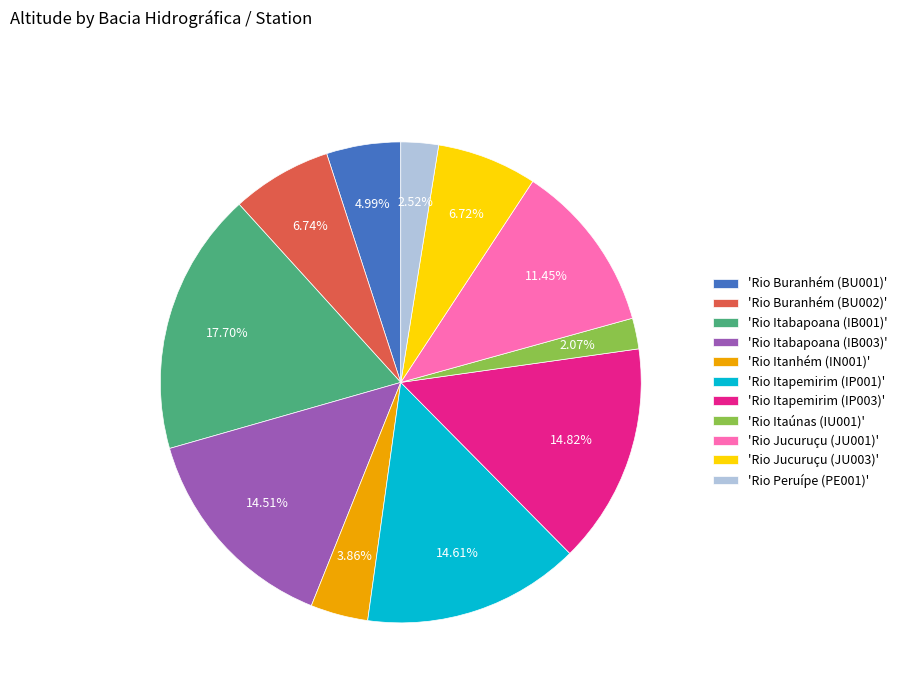

To the nearest percent, what is the difference between the largest and smallest slice percentages?

16%